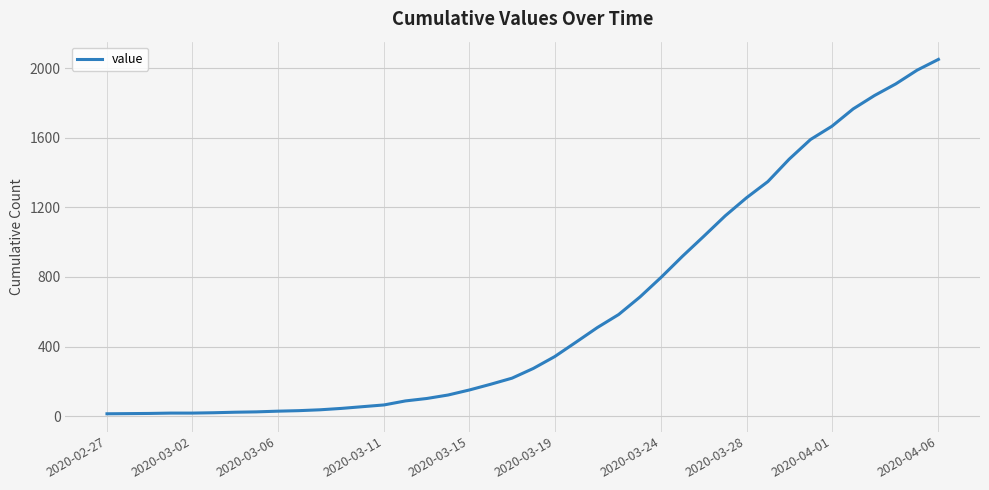

What is the difference between the maximum and minimum values?

2039